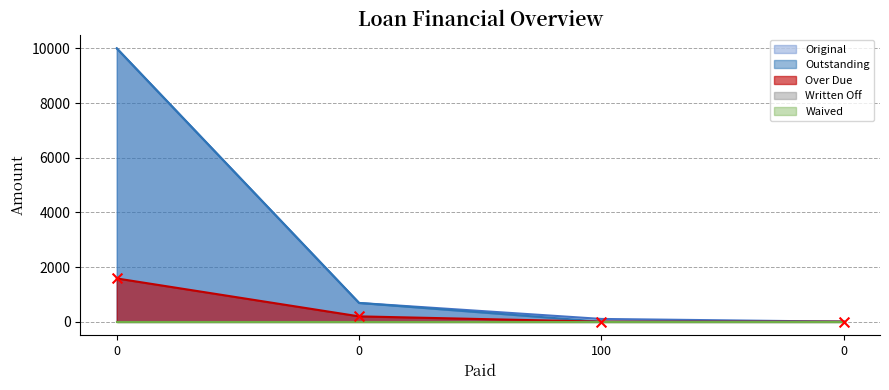

Is the value of Over Due at 0 greater than the value of Outstanding at 0?

No